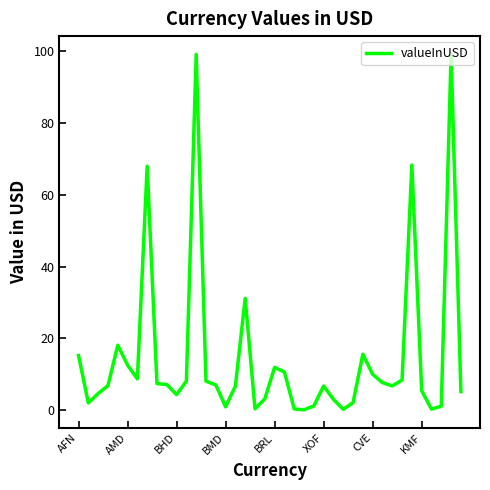

What is the greatest value displayed?

99.2